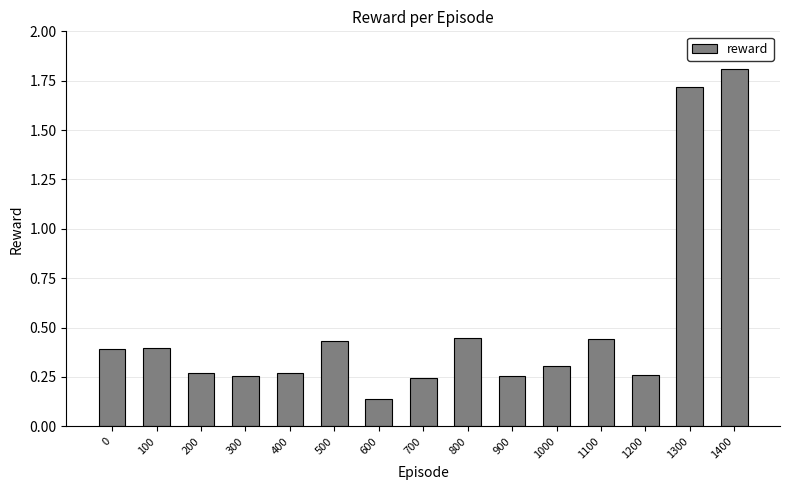

What is the maximum value shown in the chart?

1.8